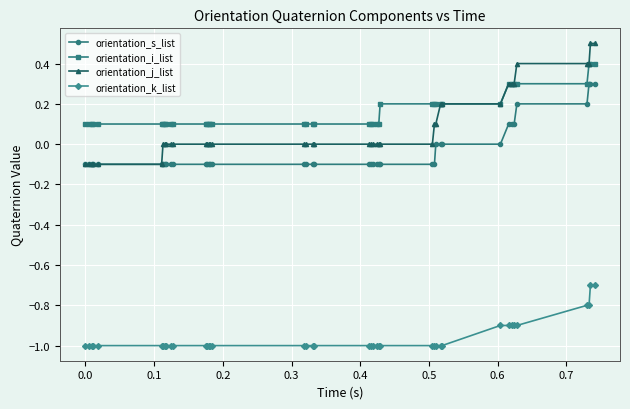

True or false: orientation_j_list and orientation_k_list cross at least once.

False